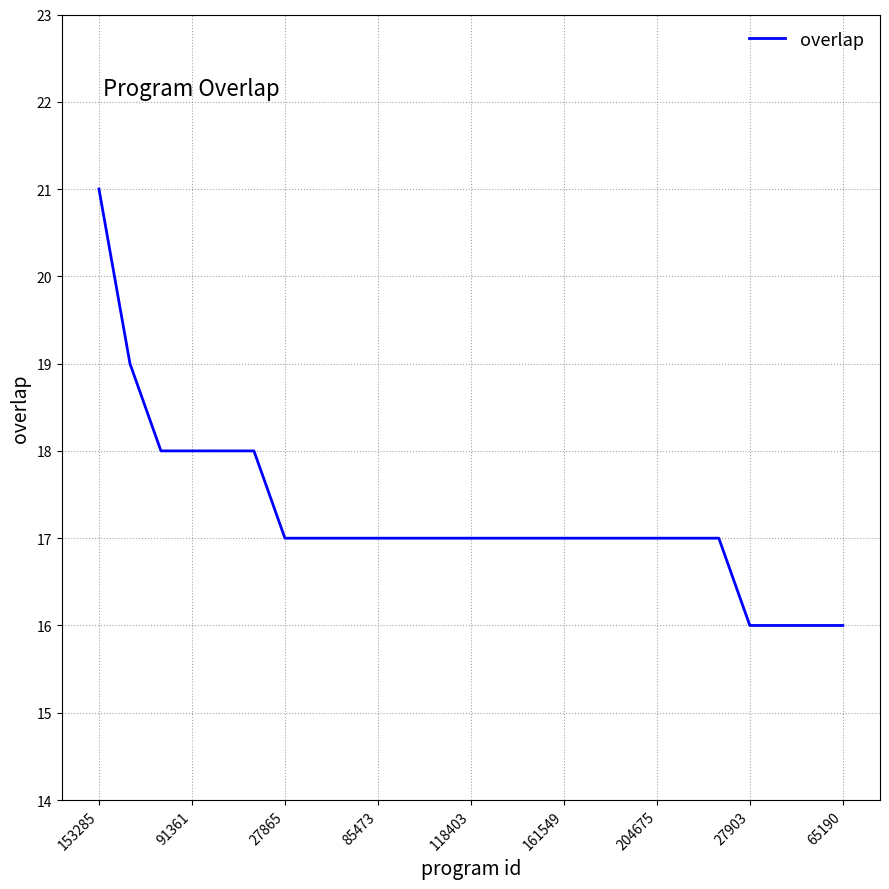

What is the difference between the maximum and minimum values?

5